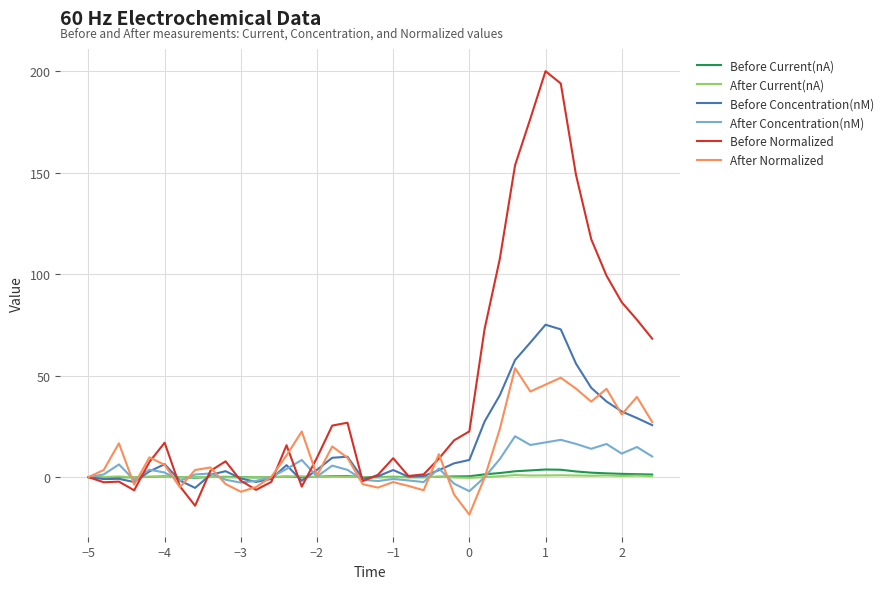

What is the maximum value for Before Normalized?

200.0